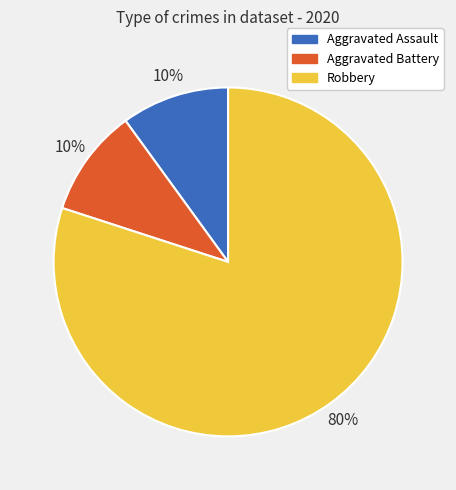

Which slice is the largest?

Robbery